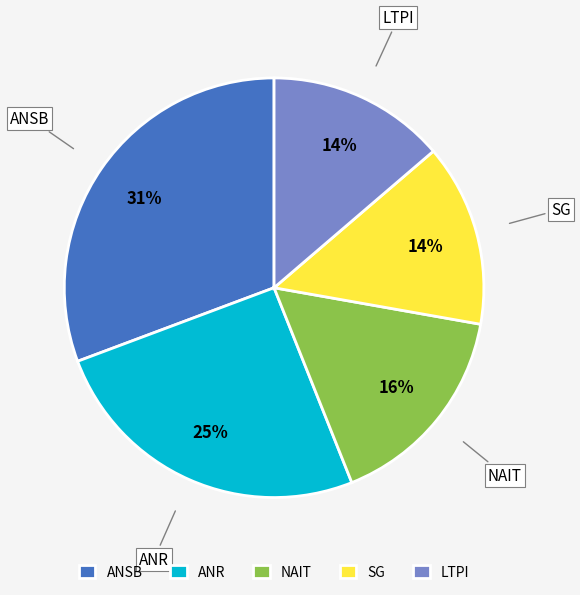

Which category has the biggest portion of the pie?

ANSB